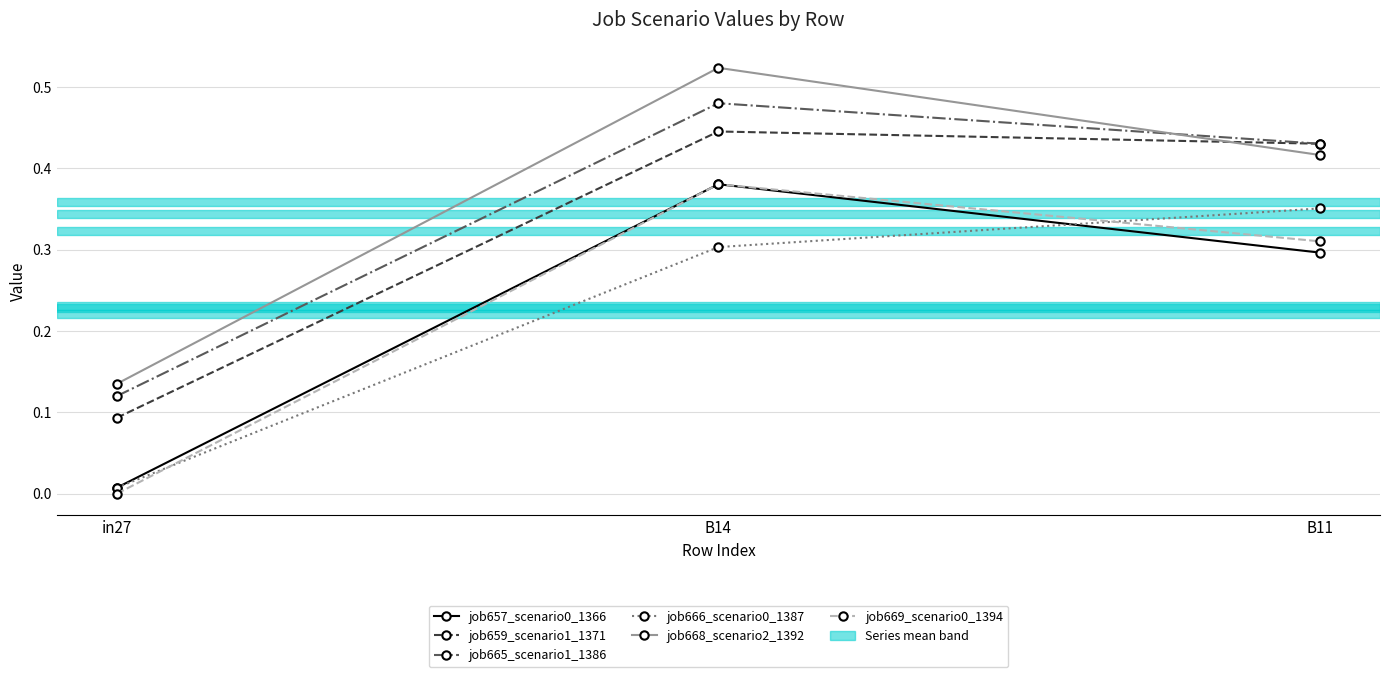

List the labels in order of job659_scenario1_1371 value, largest first.

B14, B11, in27